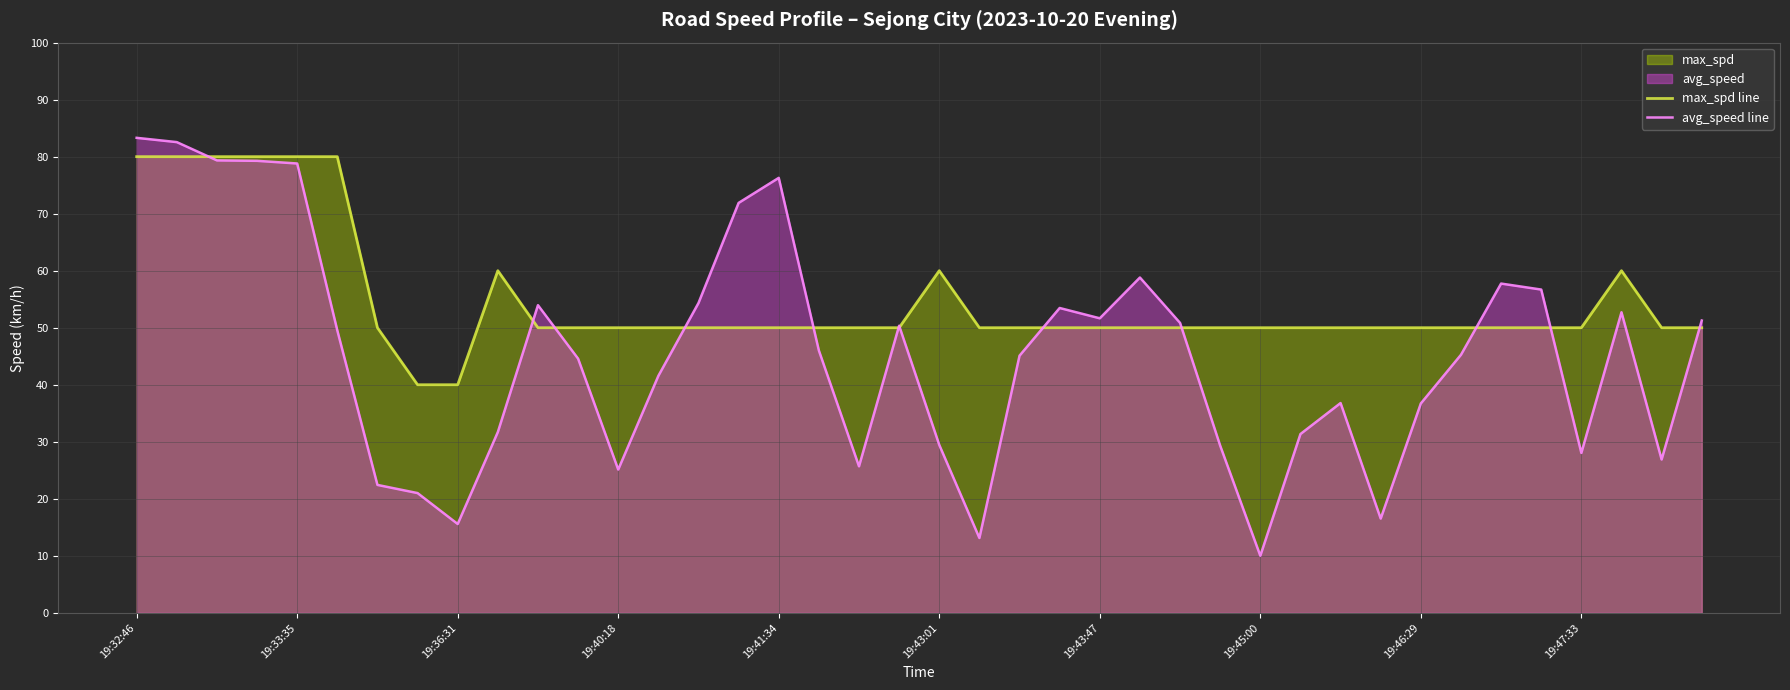

Rank the series by their average value, from highest to lowest.

max_spd line, avg_speed line